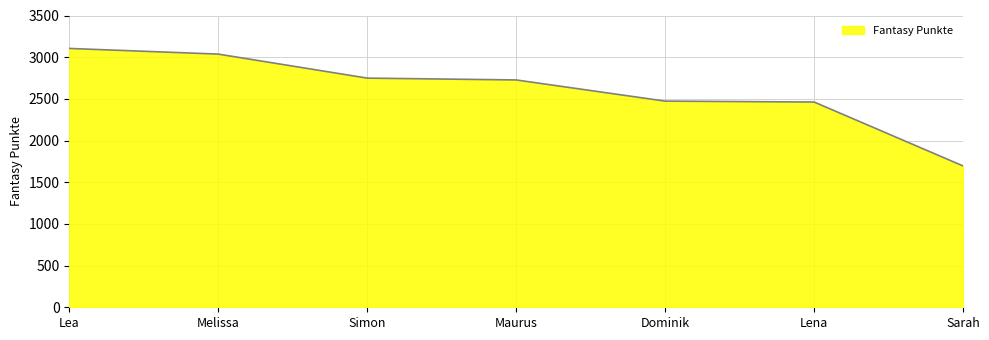

Does the chart have visible grid lines?

Yes